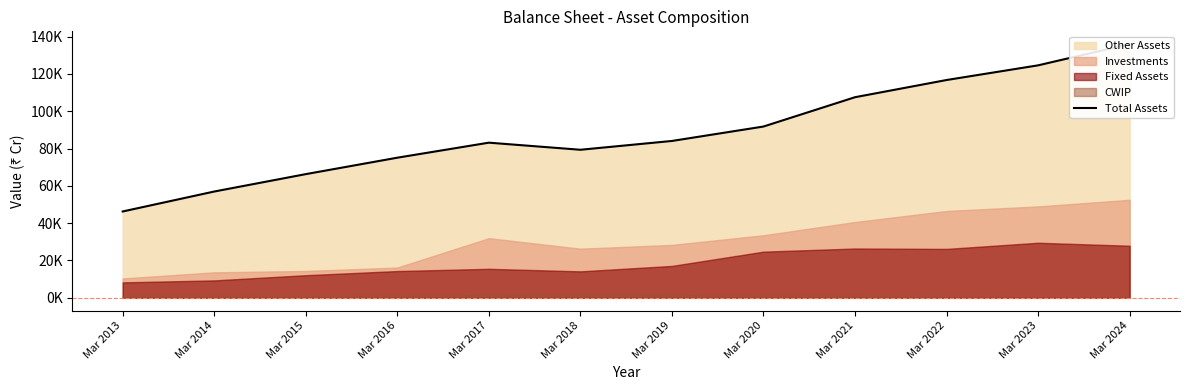

Reading right to left, extract all data points from this chart.

Mar 2024=136020	Mar 2023=124596	Mar 2022=116729	Mar 2021=107511	Mar 2020=91800	Mar 2019=84066	Mar 2018=79349	Mar 2017=83148	Mar 2016=75098	Mar 2015=66289	Mar 2014=56966	Mar 2013=46275